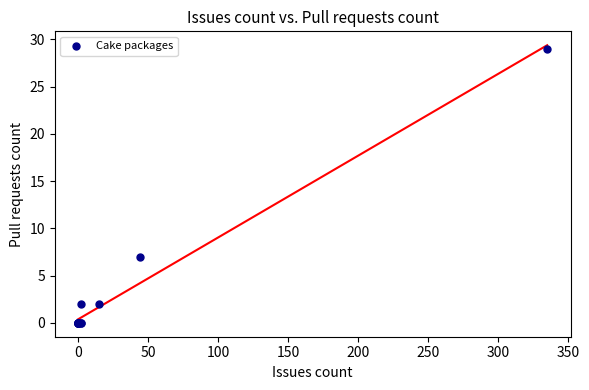

What Y value in the scatter plot is closest to 14?

7